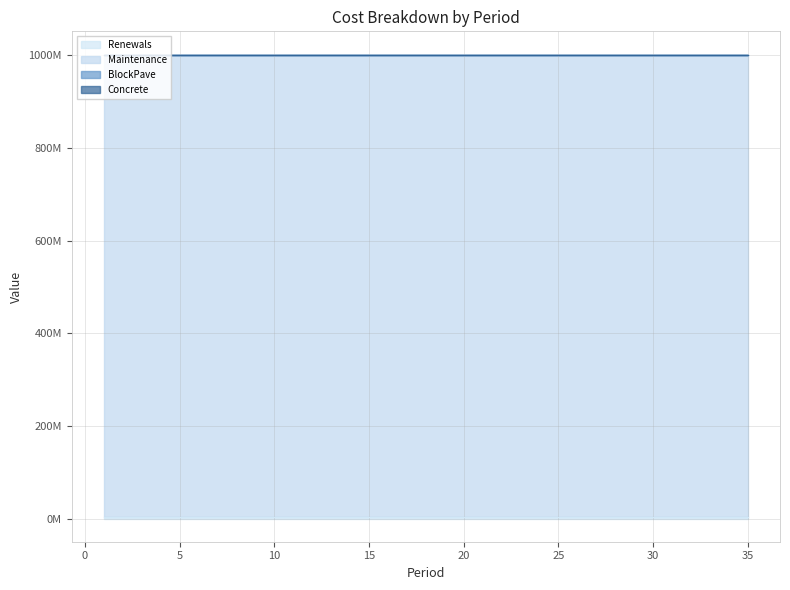

Rank the series by their maximum value, from lowest to highest.

BlockPave, Concrete, Renewals, Maintenance